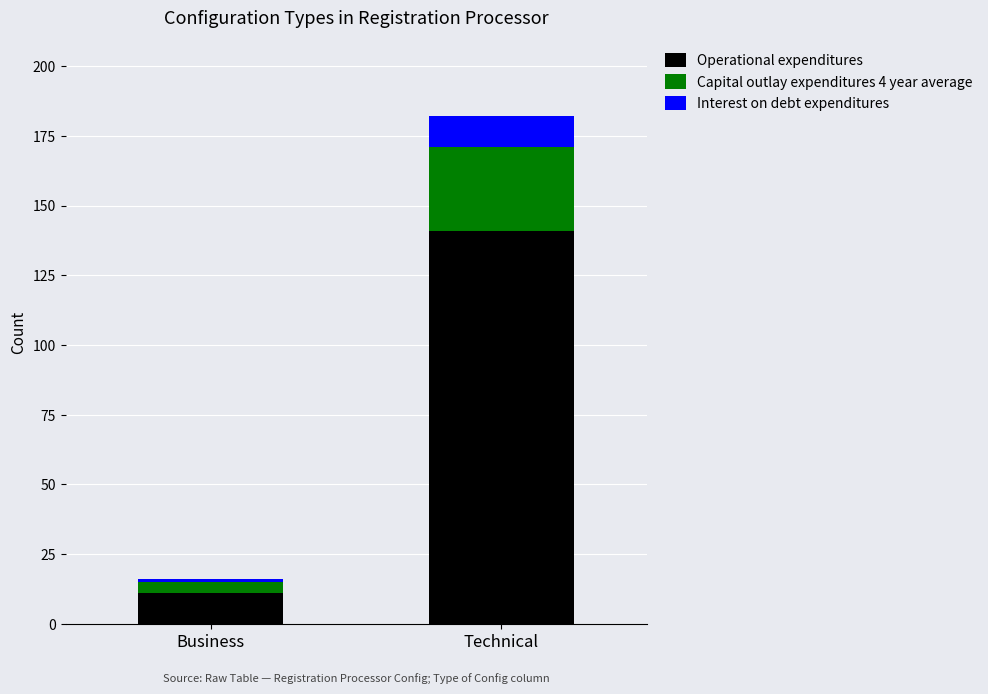

At which category is the sum across all series the highest?

Technical